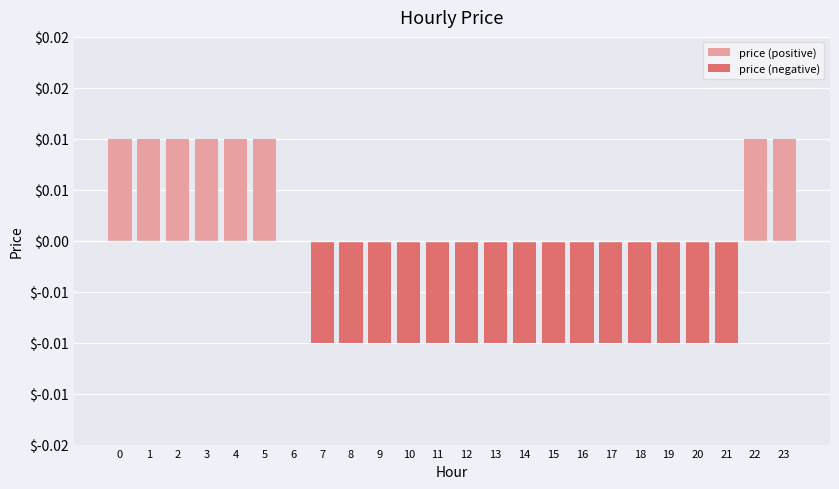

The value of price (negative) at 5 is 0.0. True or false?

True